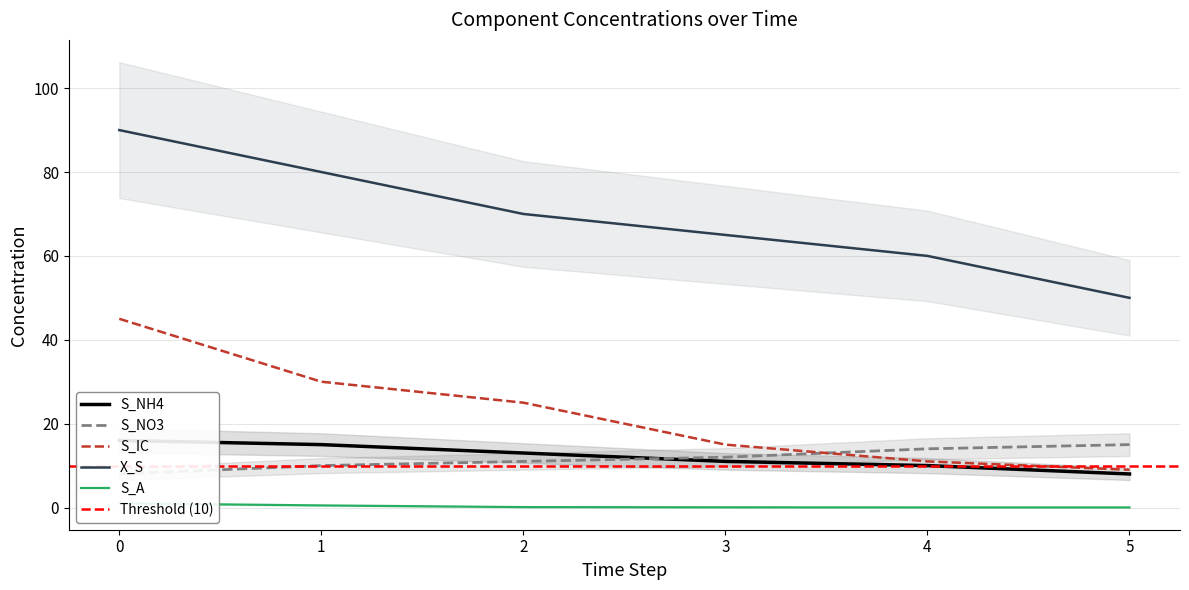

List the labels in order of S_NH4 value, largest first.

0, 1, 2, 3, 4, 5